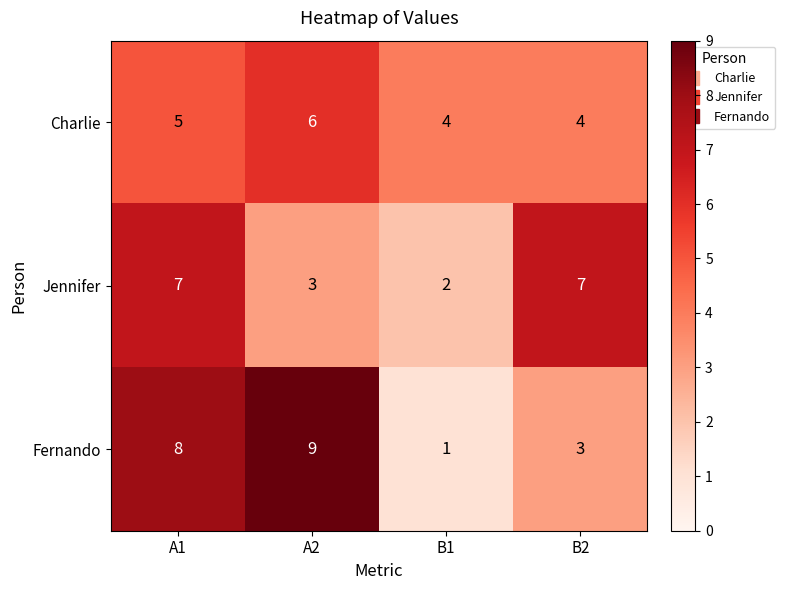

At which category is the sum across all series the highest?

A1